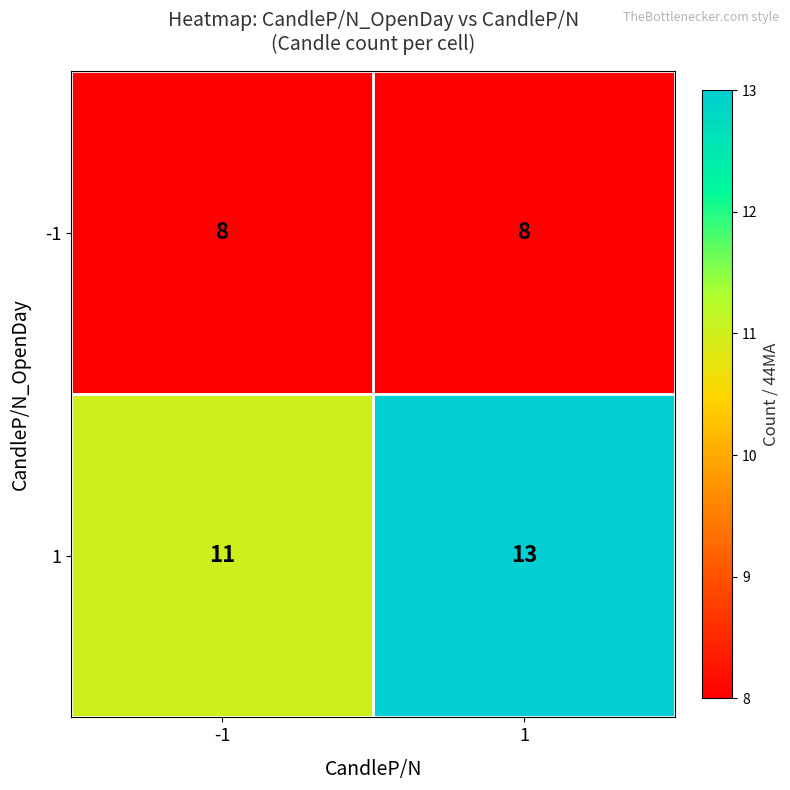

Reading right to left, list all the values displayed in this chart.

-1: 8	8
1: 13	11